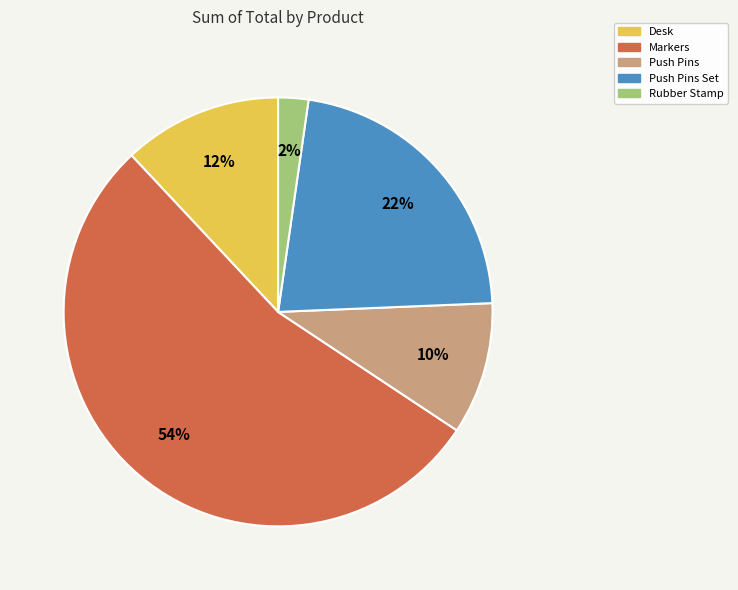

To the nearest percent, what is the average slice percentage?

20%